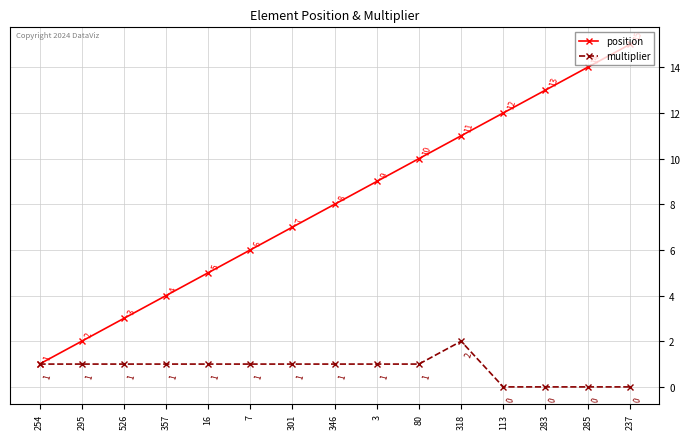

Is the value of position at 283 greater than the value of multiplier at 80?

Yes